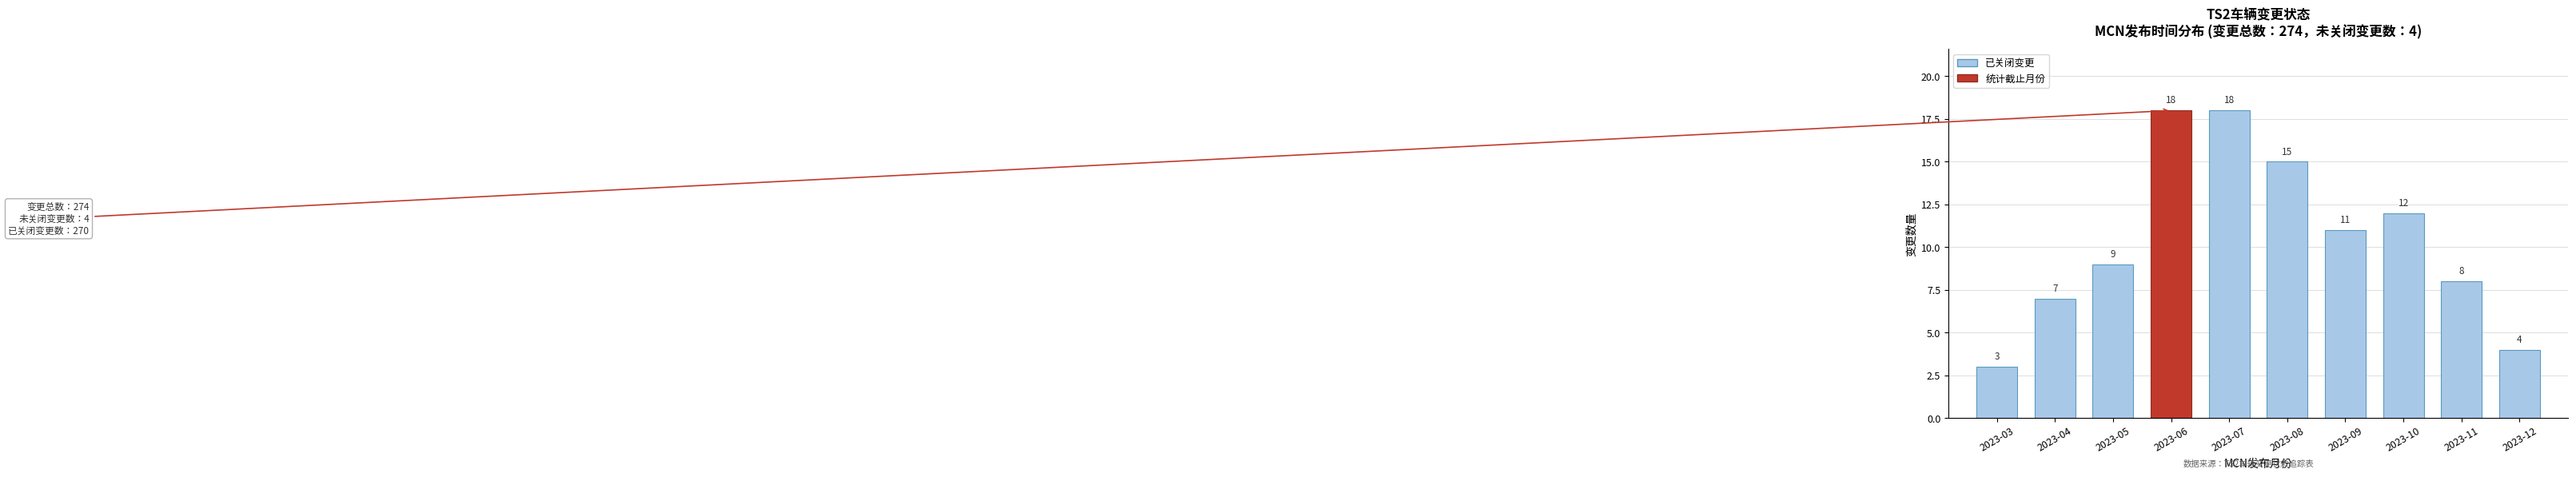

Reading left to right, what are all the values shown in this chart?

3	7	9	18	18	15	11	12	8	4